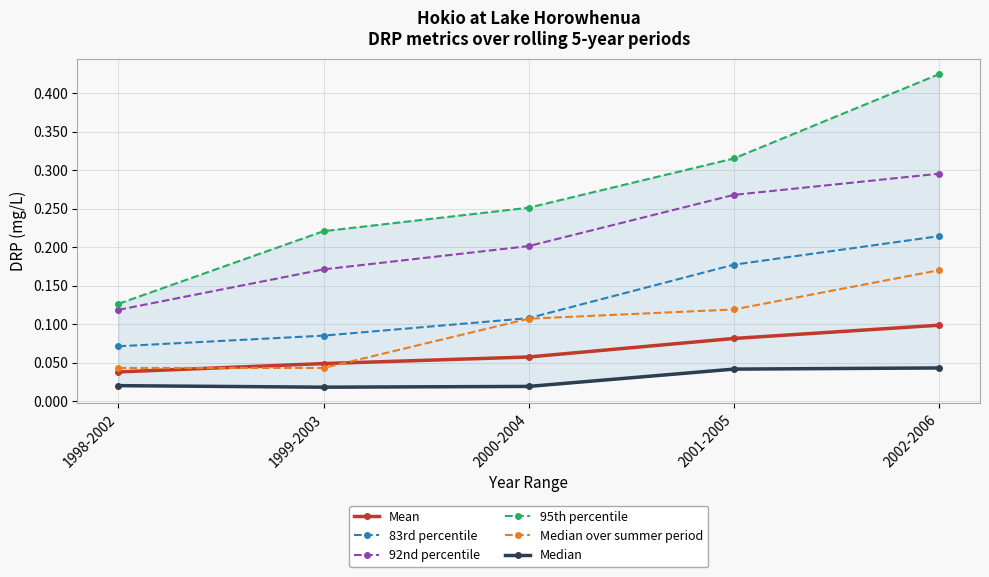

How many lines are shown in the chart?

6